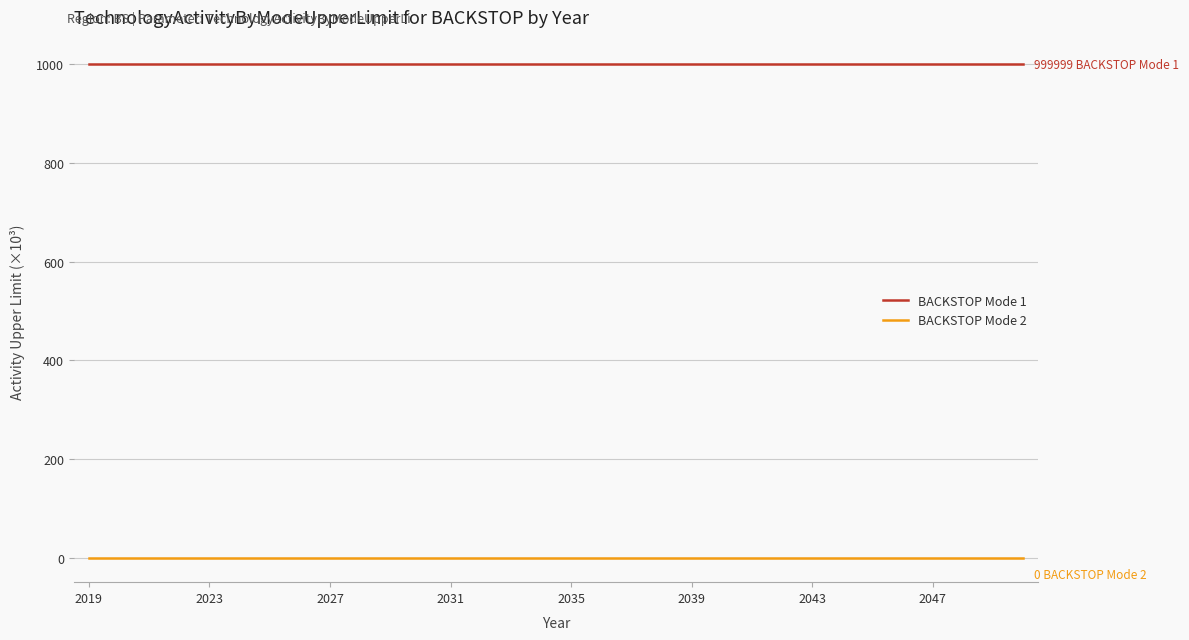

Which series has the largest total across all categories?

BACKSTOP Mode 1